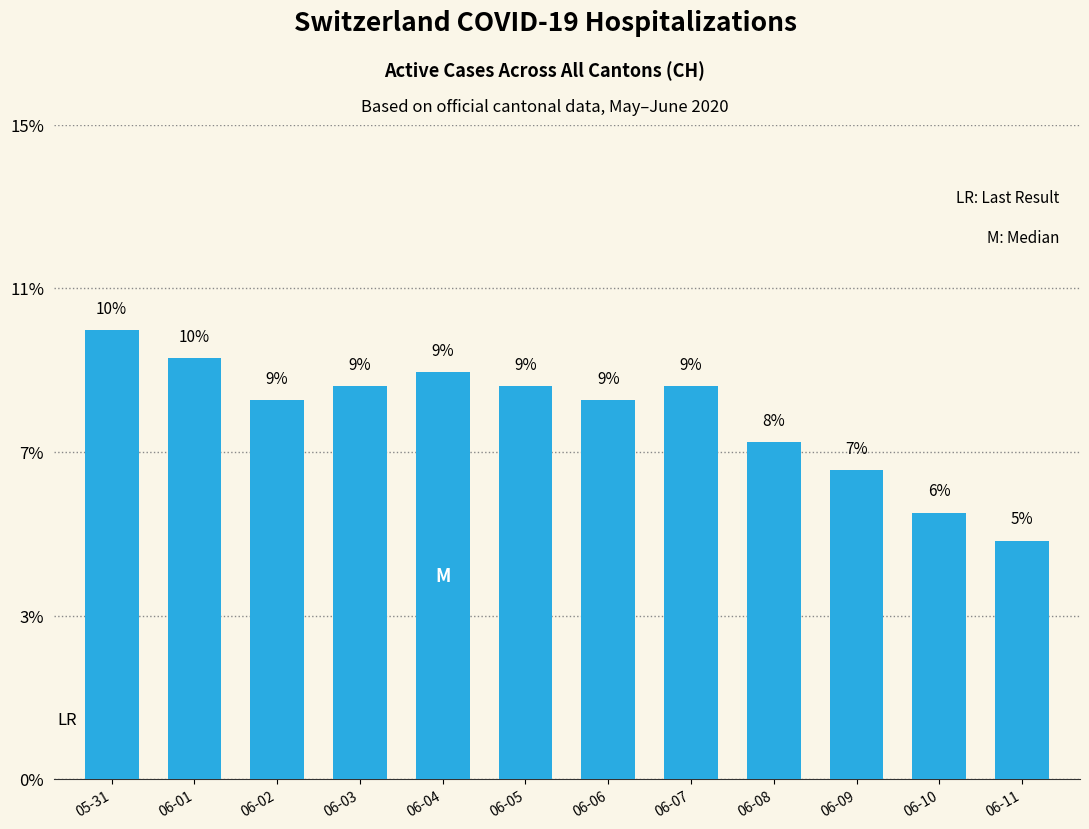

Rank the categories by value from highest to lowest.

05-31, 06-01, 06-04, 06-03, 06-05, 06-07, 06-02, 06-06, 06-08, 06-09, 06-10, 06-11